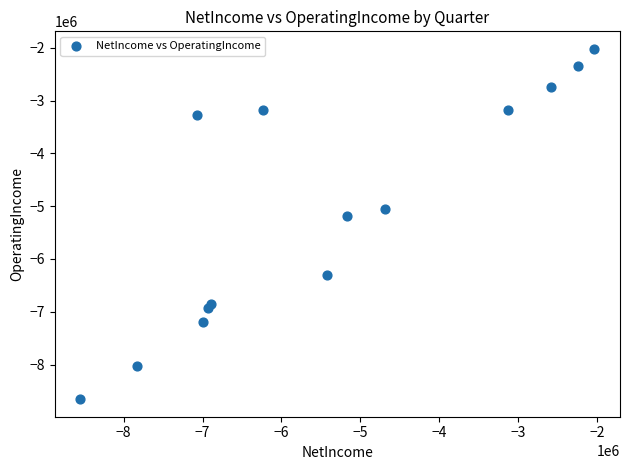

What Y value in the scatter plot is closest to -5338000?

-5179000